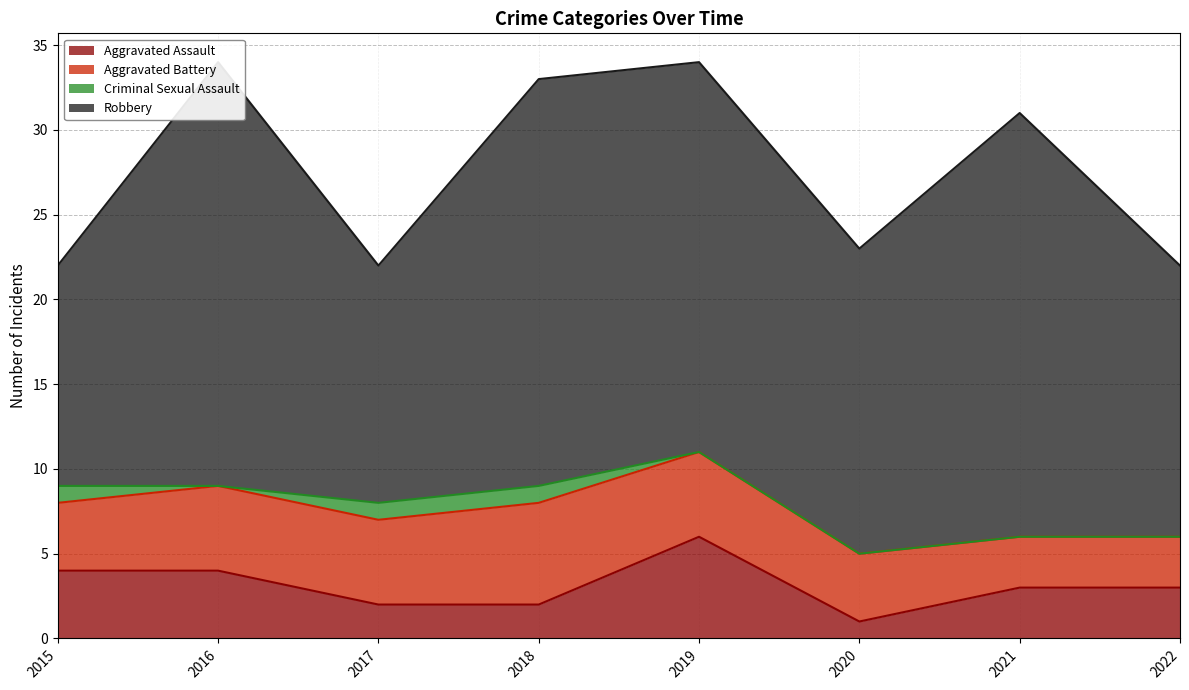

What is the value of the Aggravated Assault point at the 5th from the left?

6